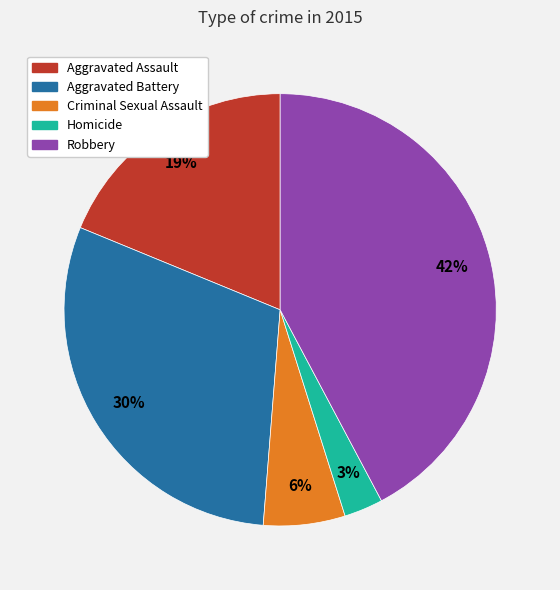

Is Criminal Sexual Assault the majority of the pie?

No